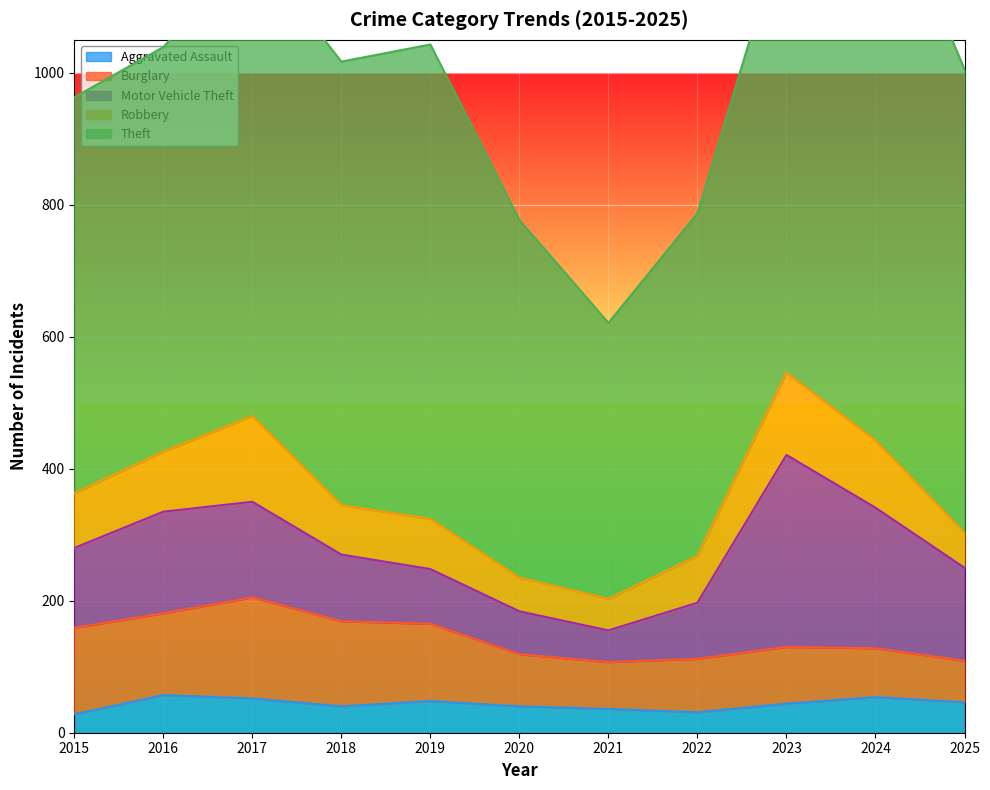

How many values in the Theft series exceed 672?

5